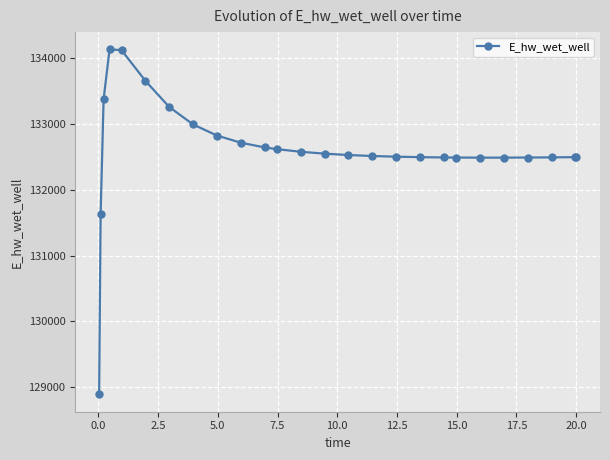

What is the value of the 26th point from the left?

132496.5